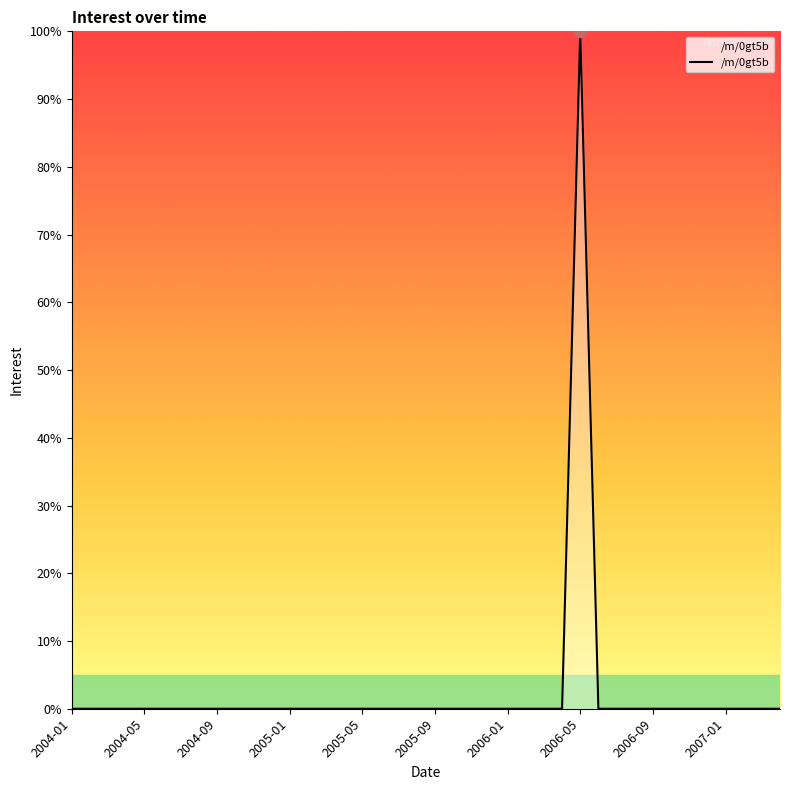

What is the difference between the maximum and minimum values?

100